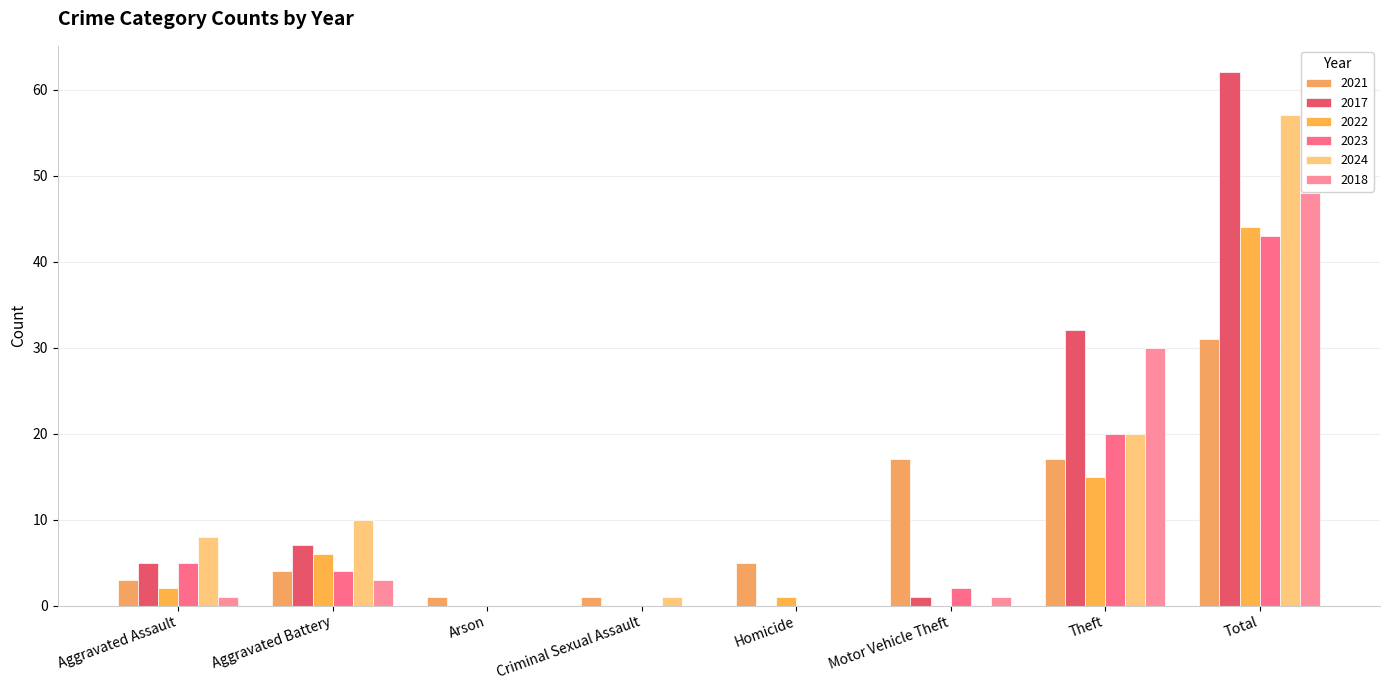

Reading left to right, transcribe all the data shown in this chart.

2021: 3	4	1	1	5	17	17	31
2017: 5	7	0	0	0	1	32	62
2022: 2	6	0	0	1	0	15	44
2023: 5	4	0	0	0	2	20	43
2024: 8	10	0	1	0	0	20	57
2018: 1	3	0	0	0	1	30	48